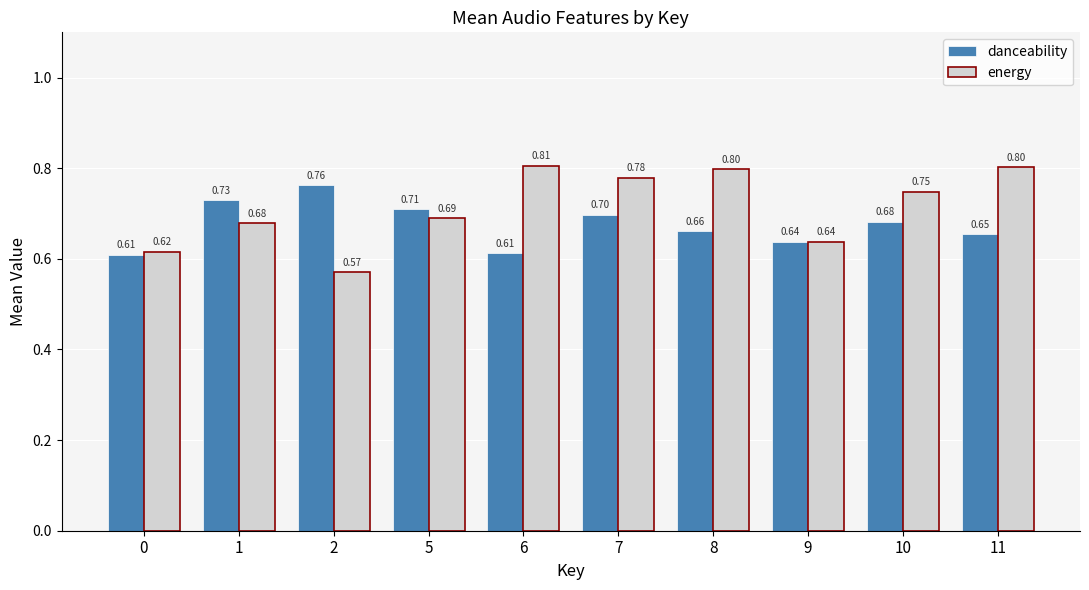

Count the danceability values in the range 0 to 1.

10